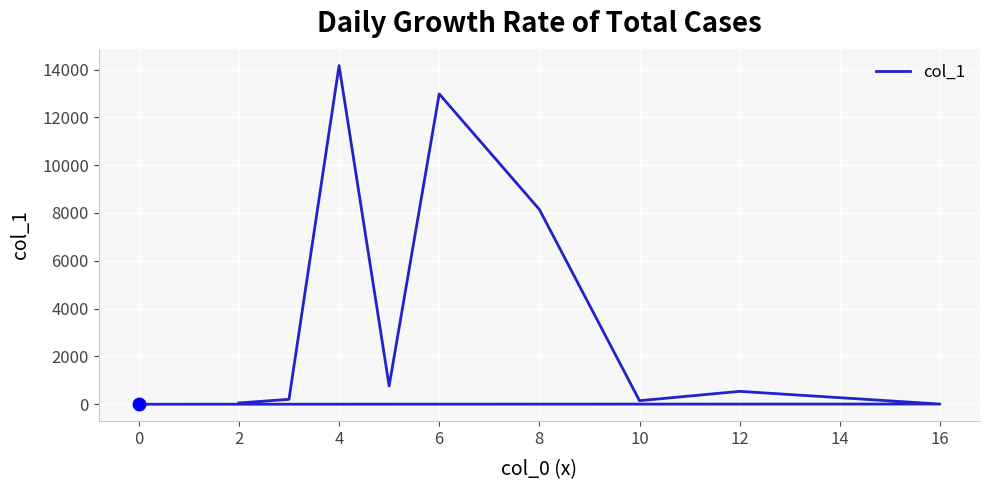

How many lines are shown in the chart?

1